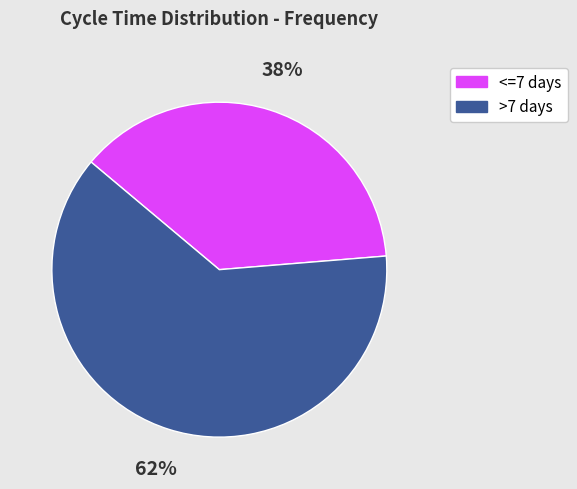

How many slices are in this pie chart?

2